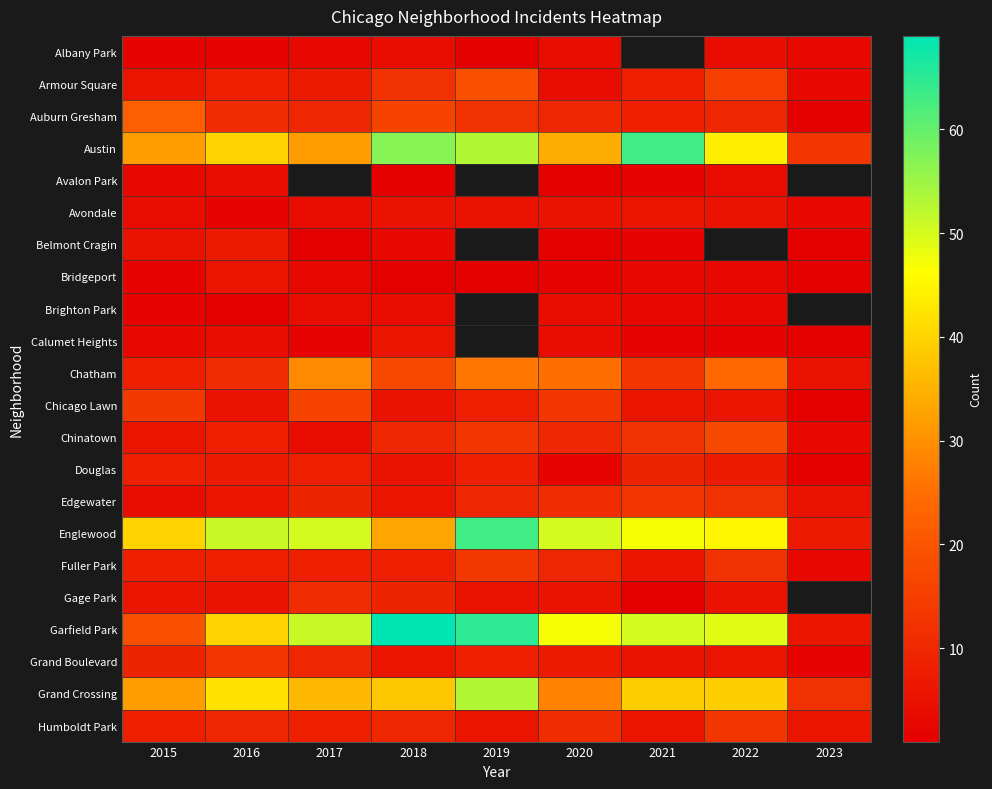

What is the difference between the maximum and minimum values in the Austin series?

50.0